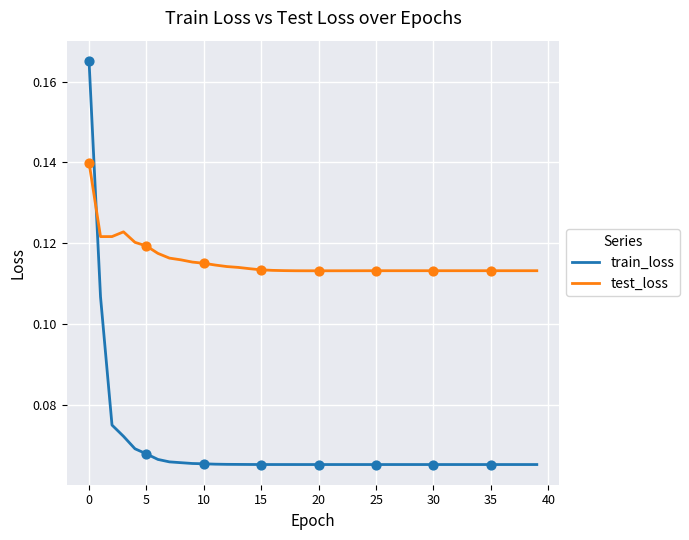

What are all the series names shown in the legend?

train_loss, test_loss